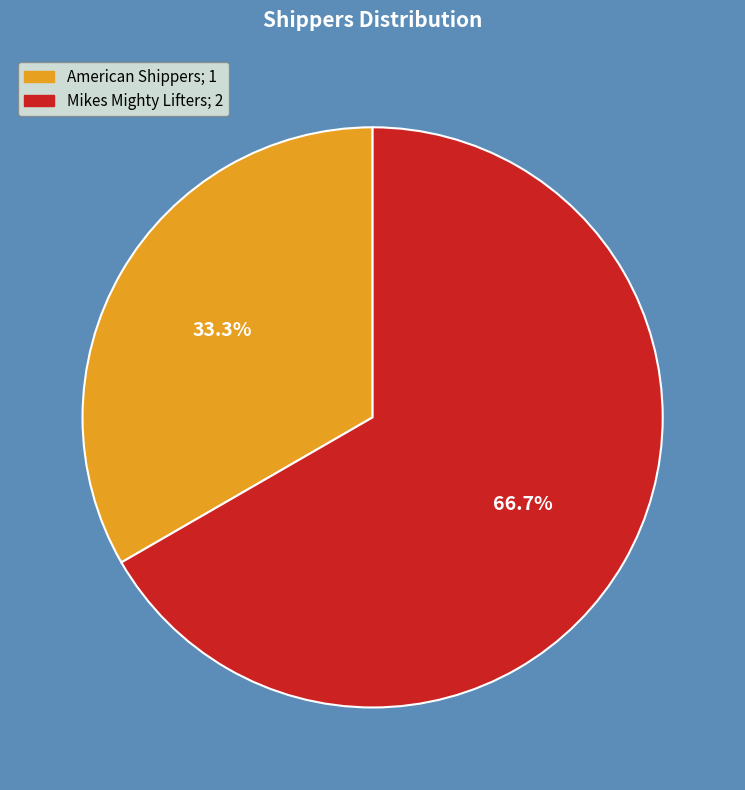

The Mikes Mighty Lifters slice represents 55% of the pie. True or false?

False